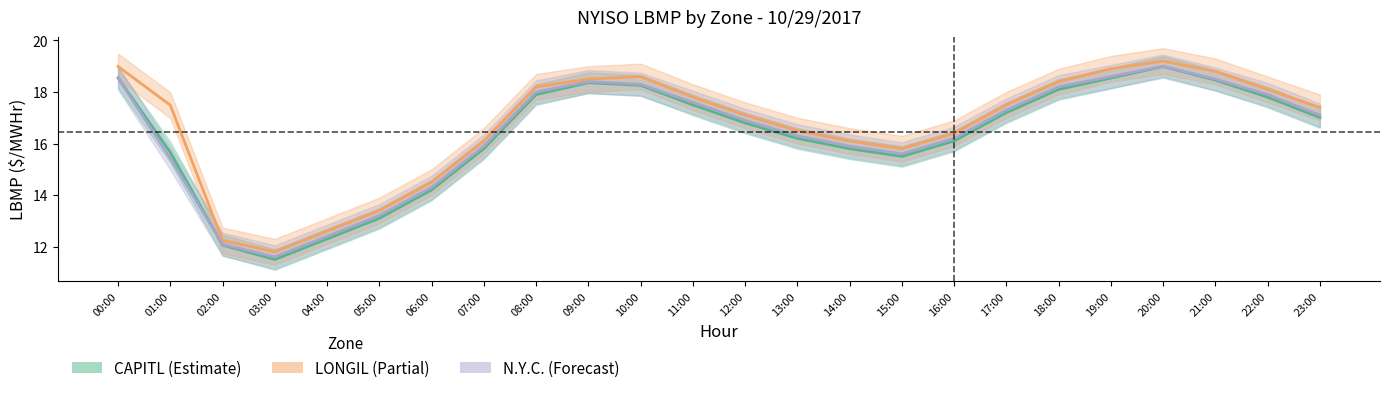

True or false: CAPITL and LONGIL cross at least once.

False